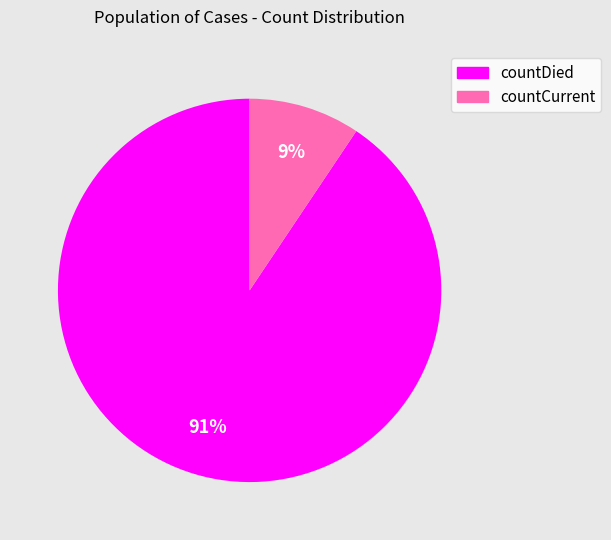

What is the largest slice in the pie chart?

countDied